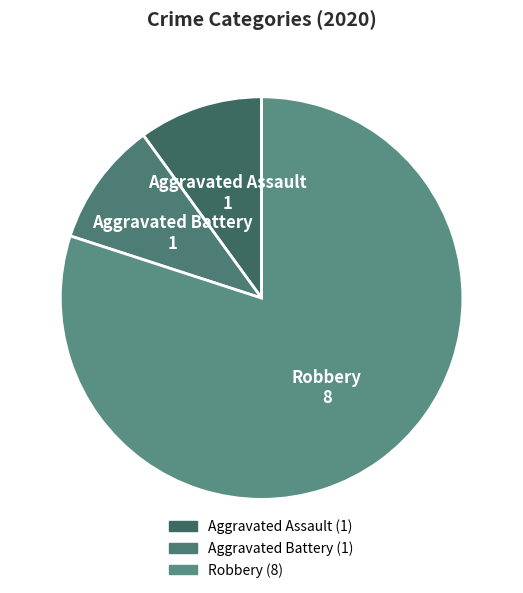

What is the ratio of the value at Aggravated Assault to the value at Aggravated Battery?

1.0